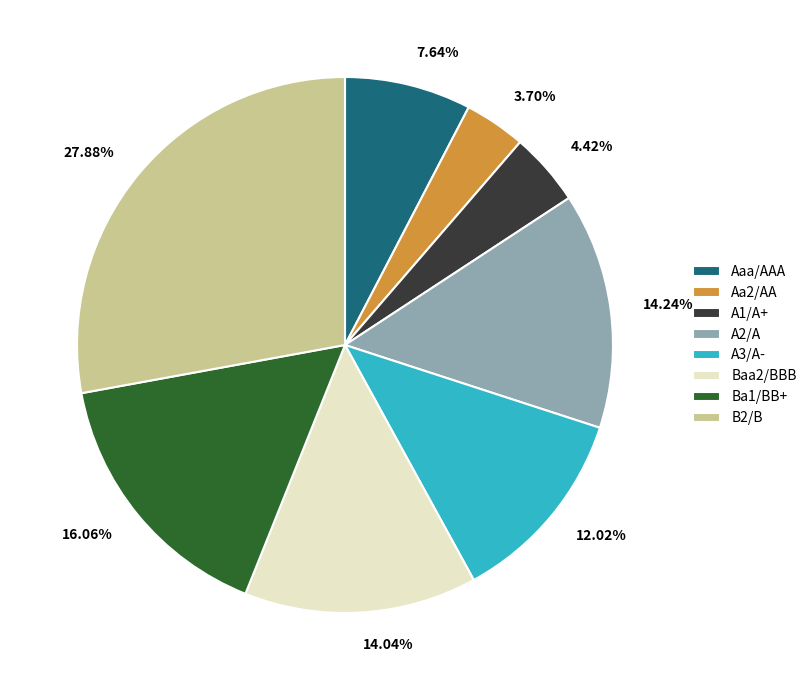

How many slices are in this pie chart?

8